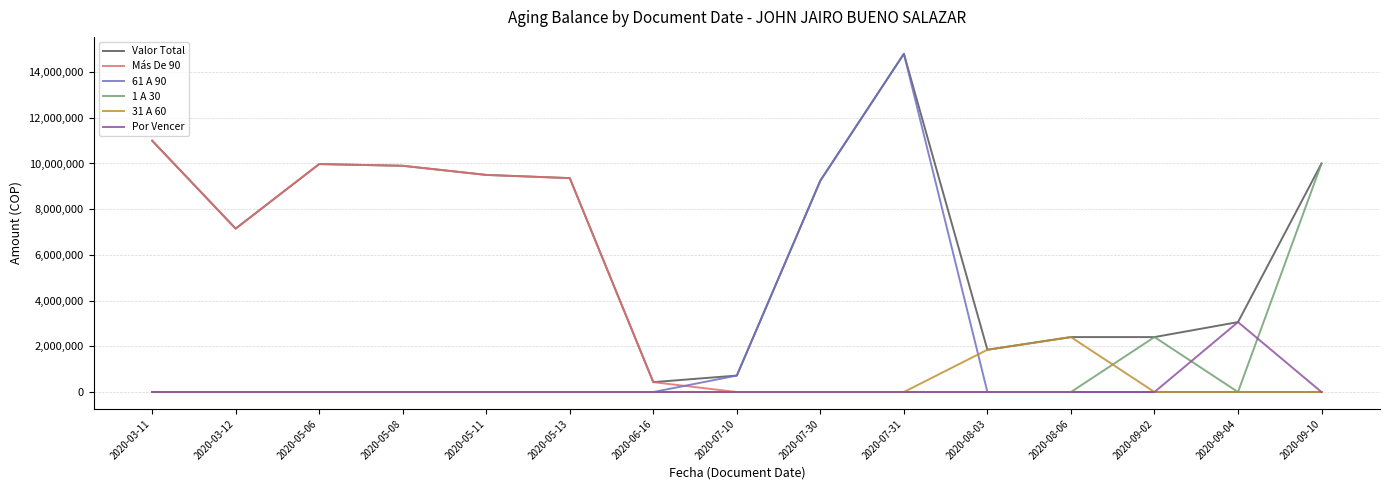

What is the highest value of the Por Vencer series?

3060000